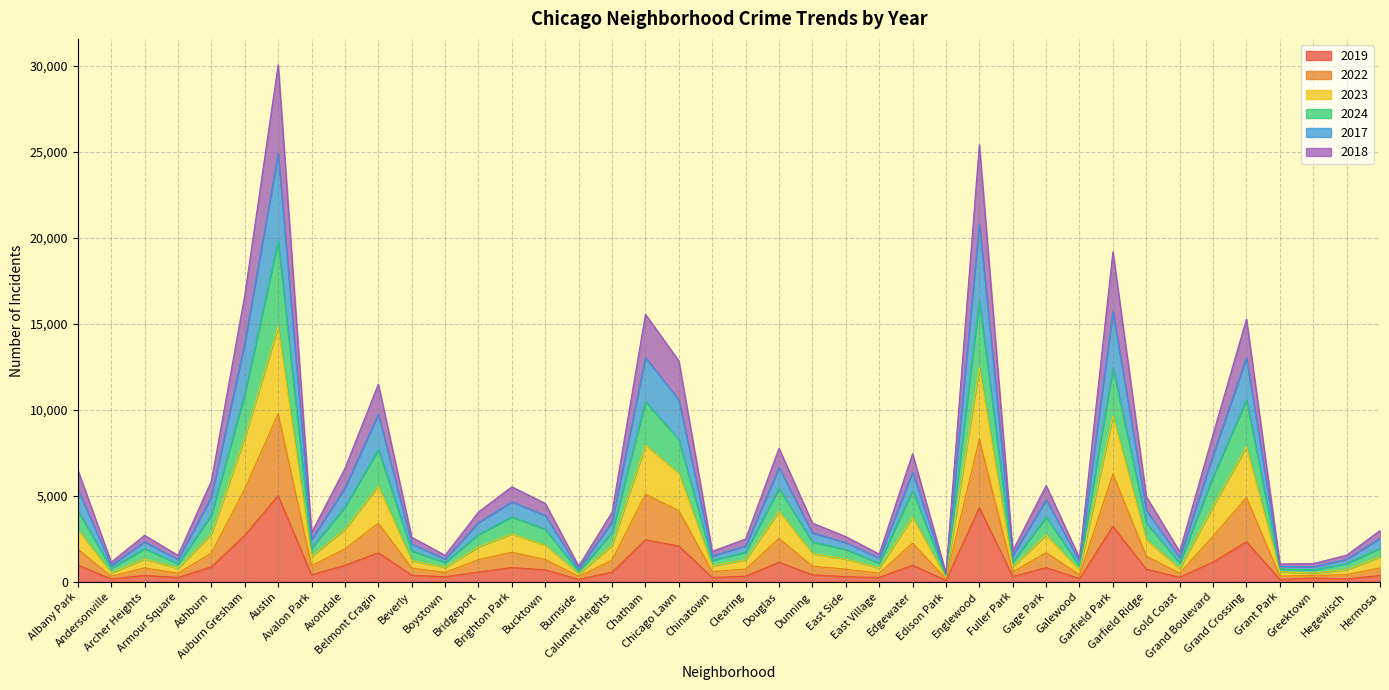

Does the chart display data point markers on the line(s)?

No